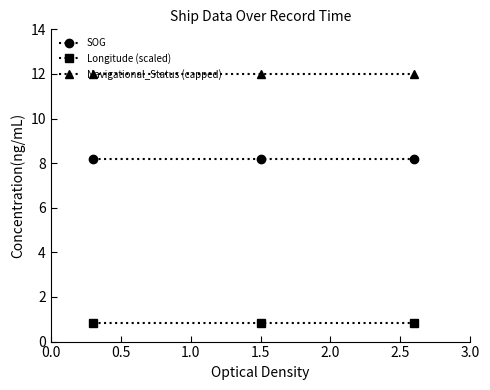

Rank the series by their average value, from highest to lowest.

Navigational_Status (capped), SOG, Longitude (scaled)